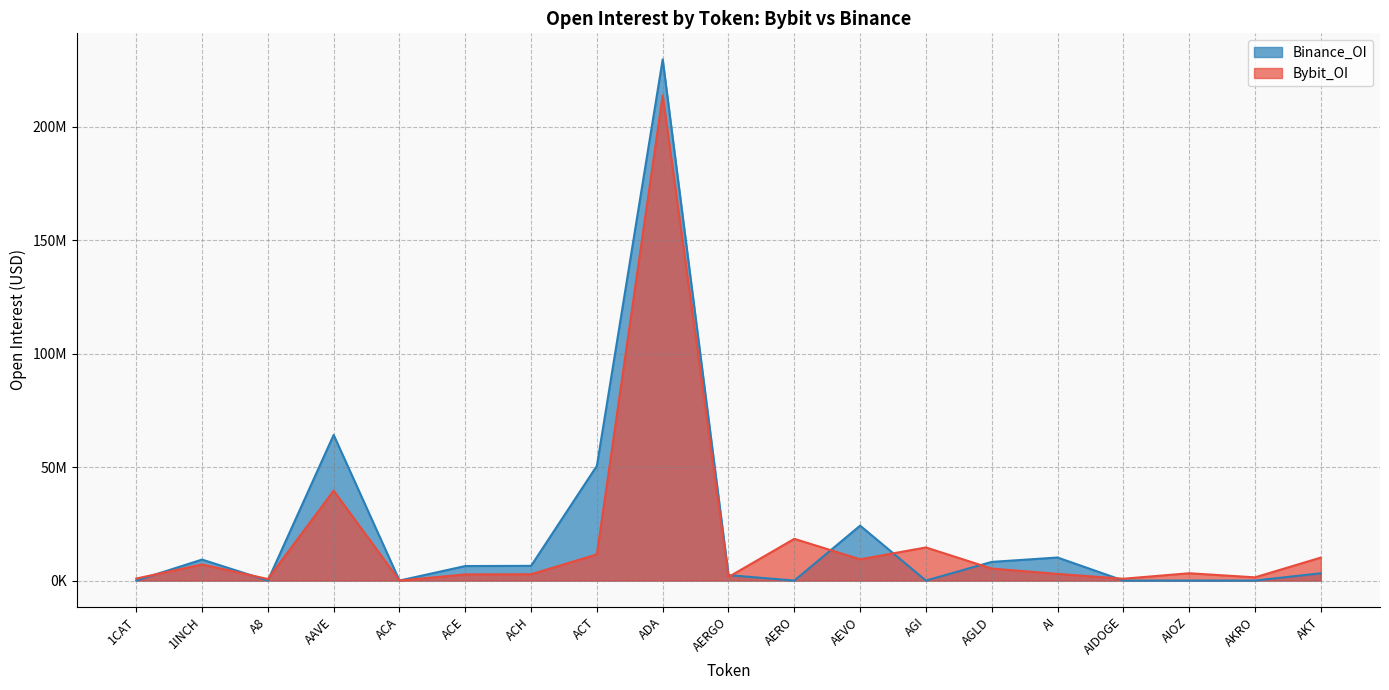

Which category has the highest value across all series?

ADA